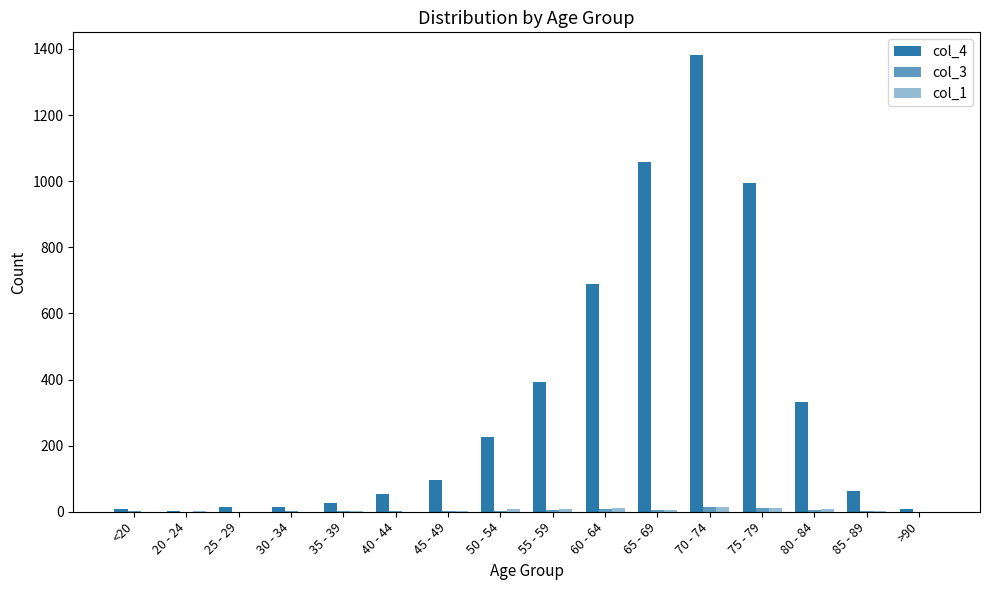

True or false: col_3 has a value of 5 at 60 - 64.

False